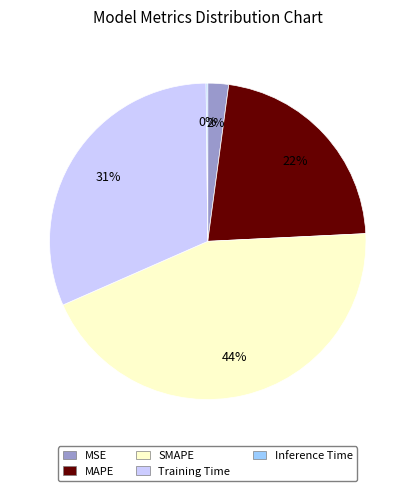

To the nearest percent, what is the average slice percentage?

20%